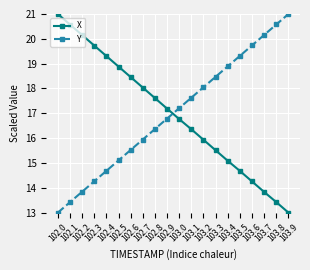

What position from the left is 103.1?

12